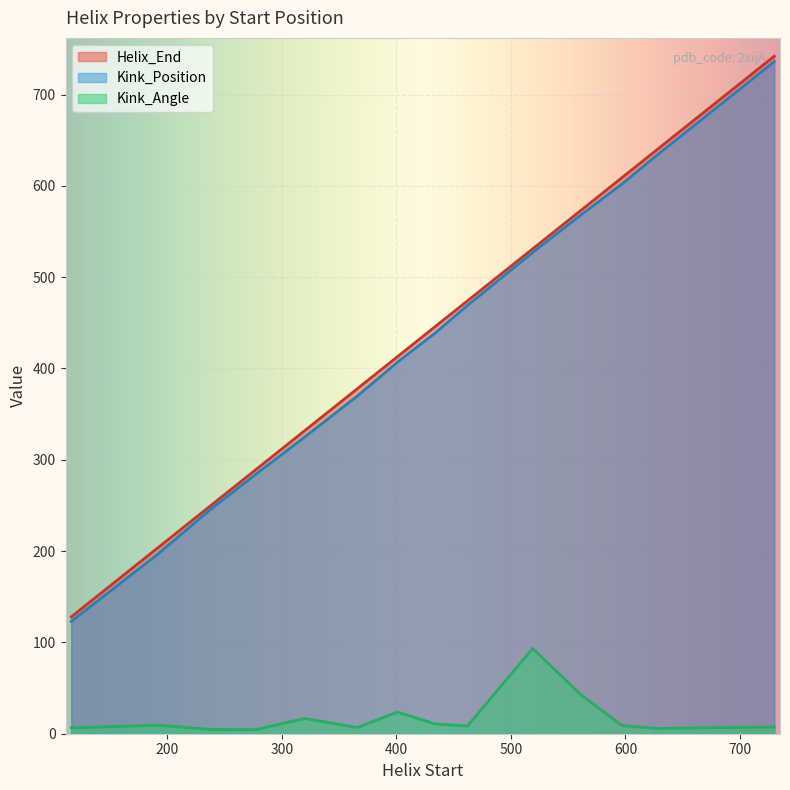

At which category does Kink_Angle reach its first local valley?

277